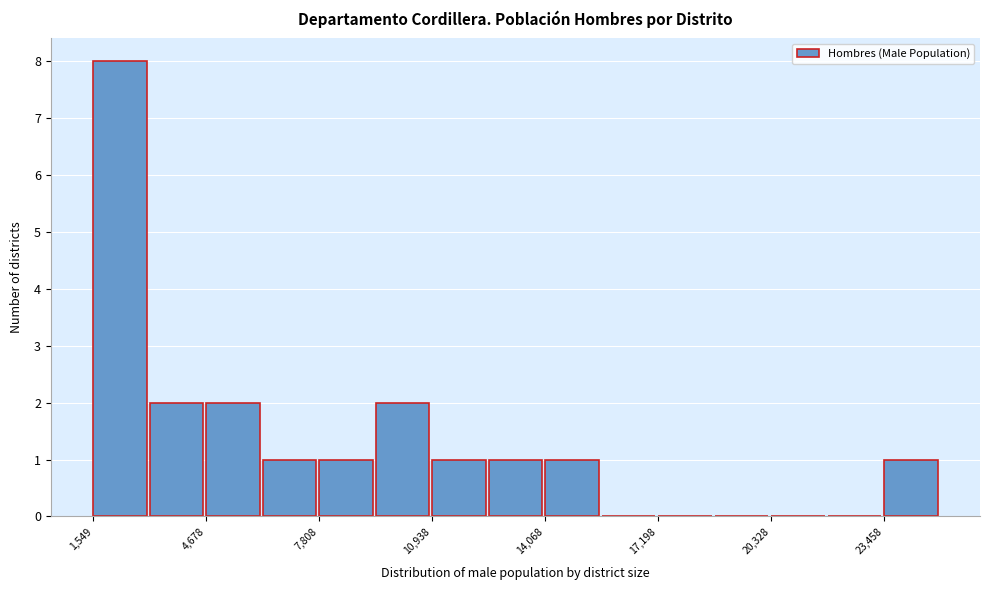

Read against the x-axis, roughly where is the centre of the tallest bar?

2500